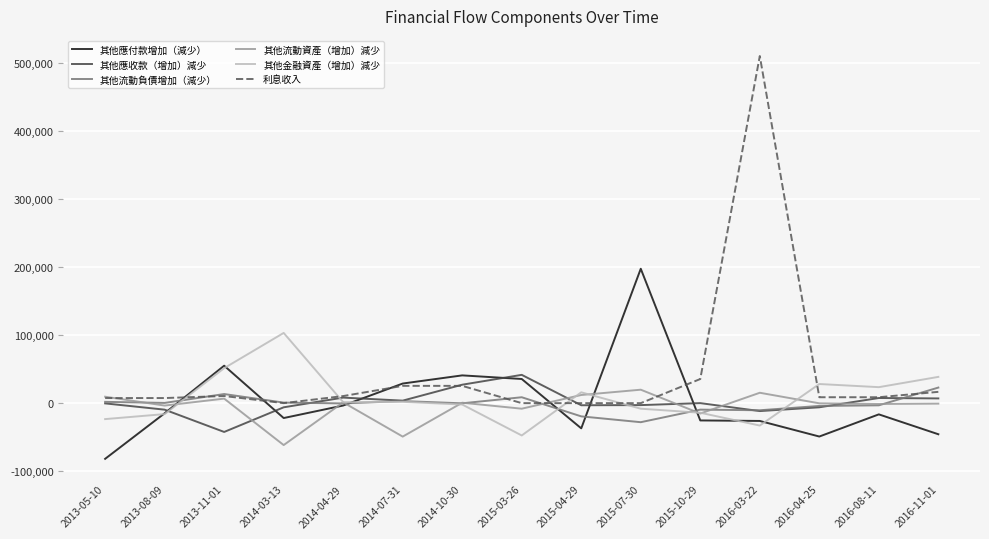

Which label corresponds to the smallest value in the chart?

2013-05-10